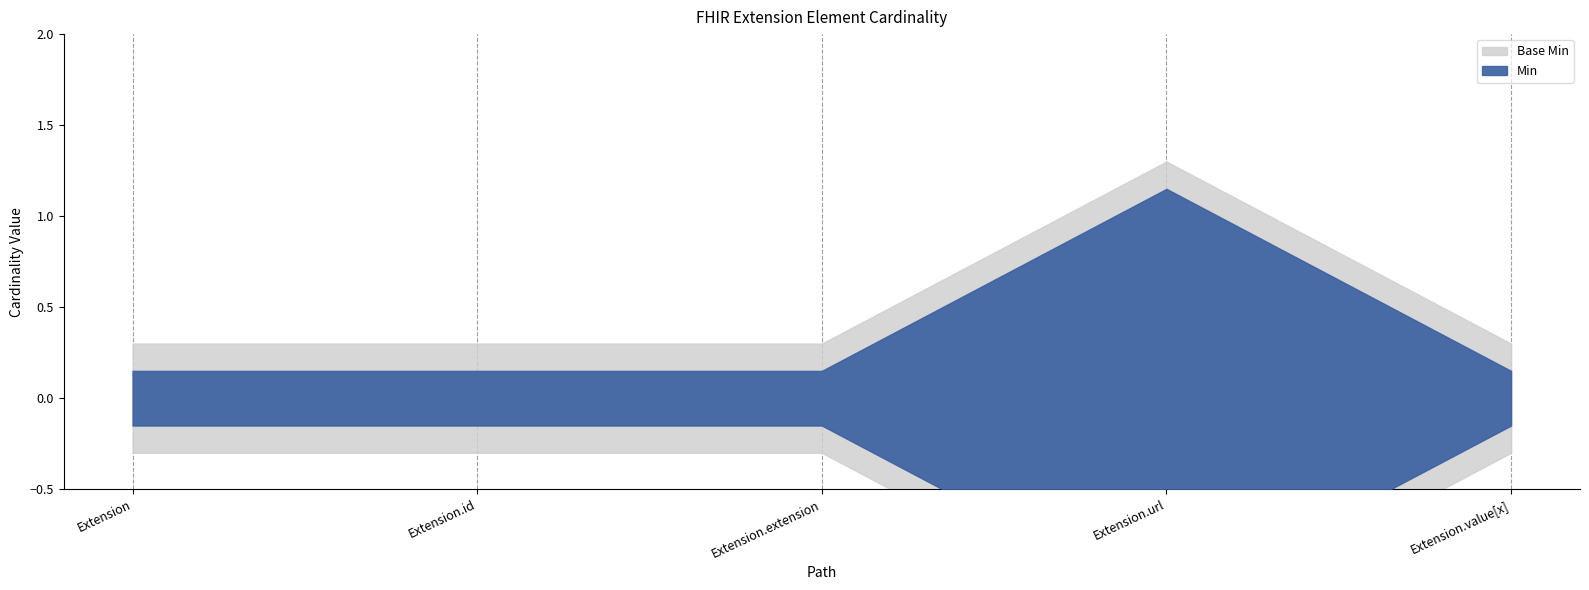

Rank the series at Extension.id from lowest to highest value.

Min, Base Min